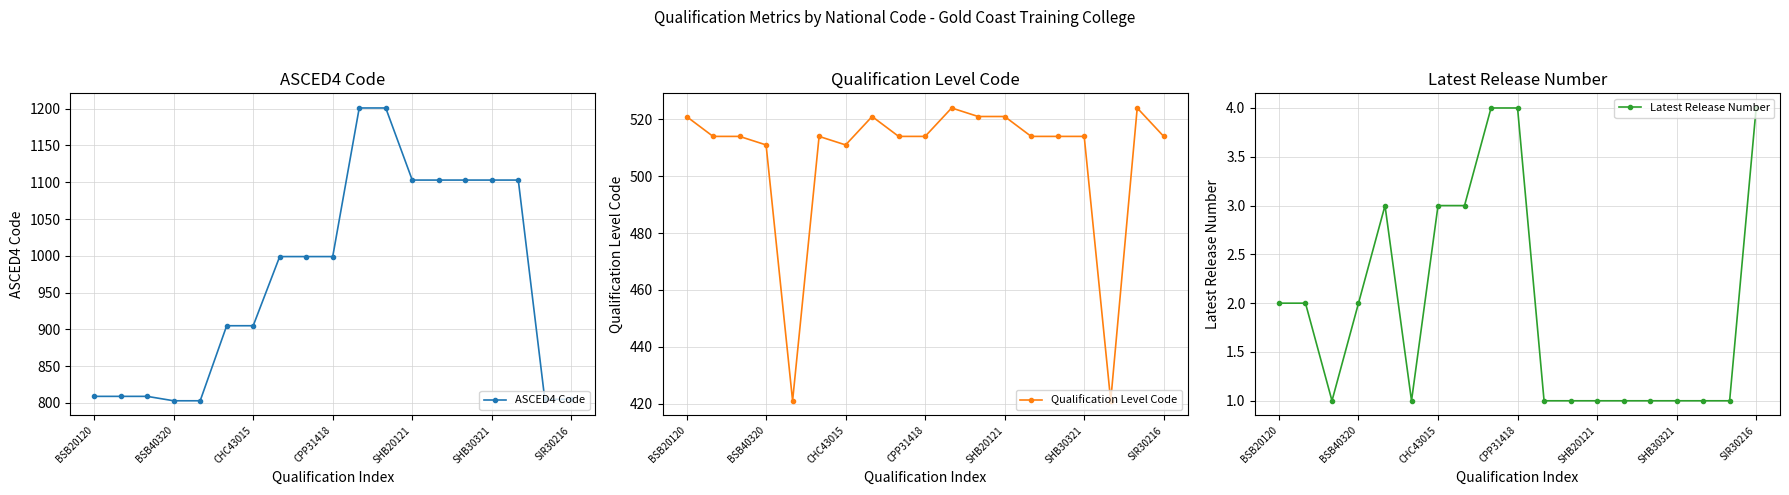

How many interior local valleys does the Latest Release Number series have?

2